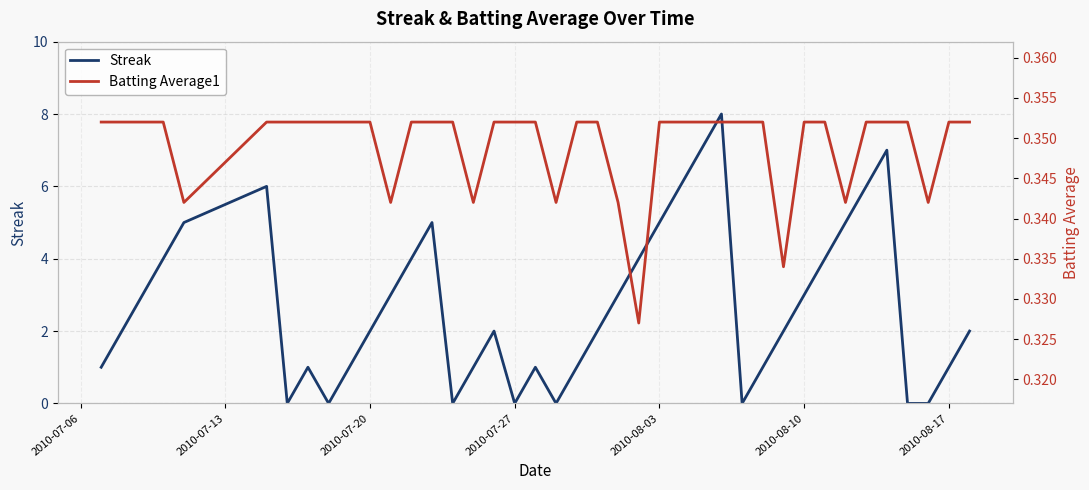

How many intersections are there between Streak and Batting Average1?

14